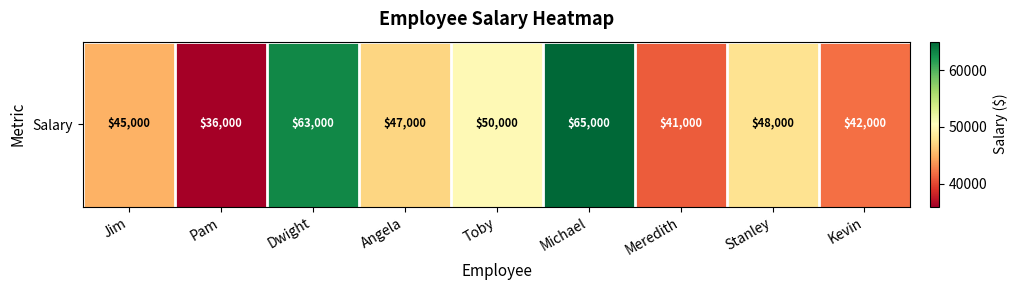

Reading left to right, what are all the values shown in this chart?

Jim=45000	Pam=36000	Dwight=63000	Angela=47000	Toby=50000	Michael=65000	Meredith=41000	Stanley=48000	Kevin=42000